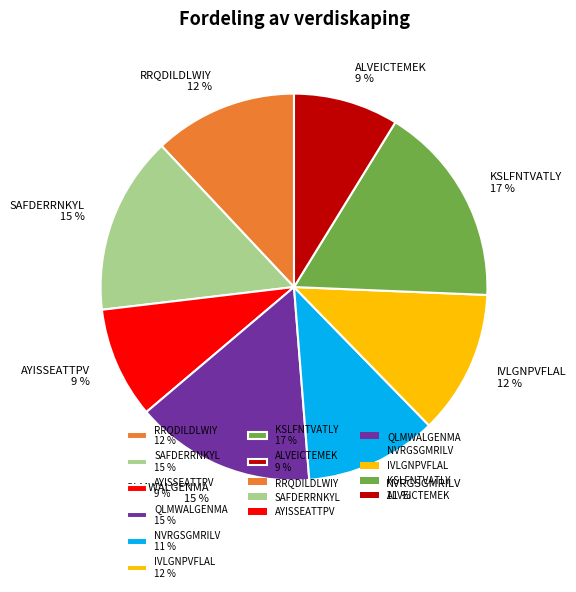

To the nearest percent, what is the average slice percentage?

12%